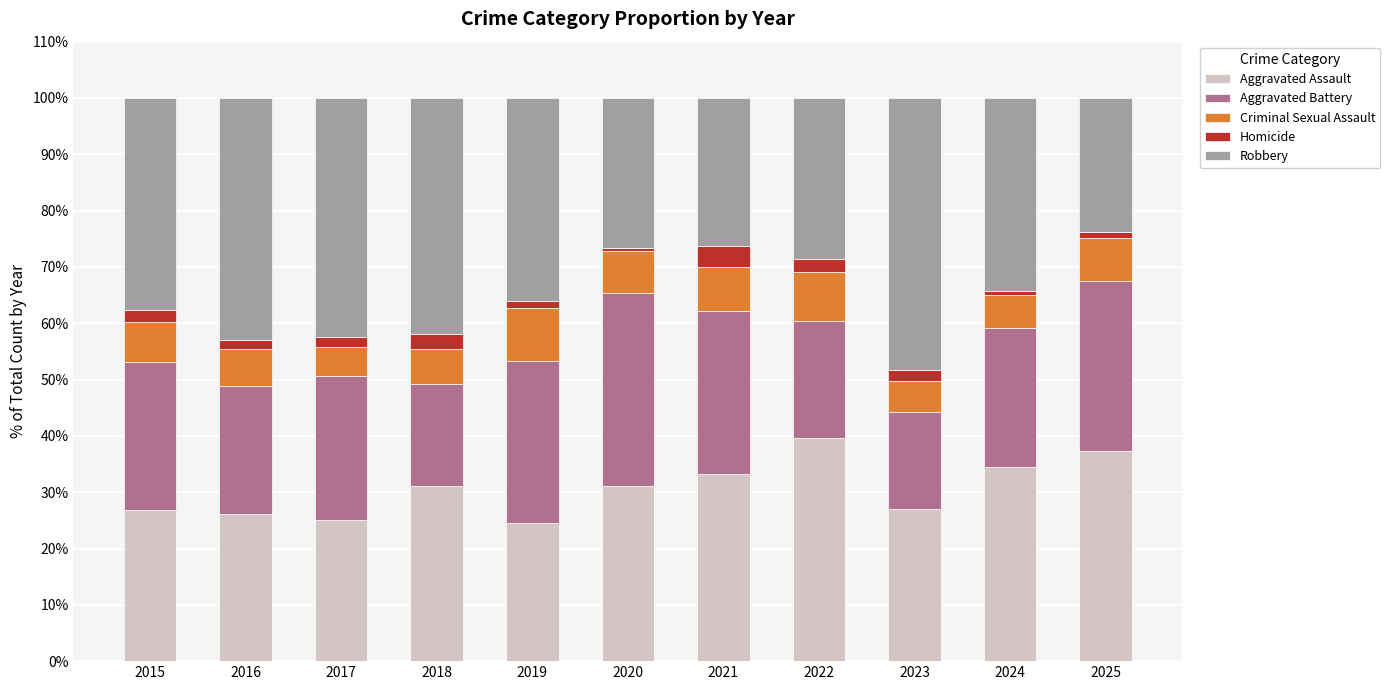

Are the bars horizontal?

No